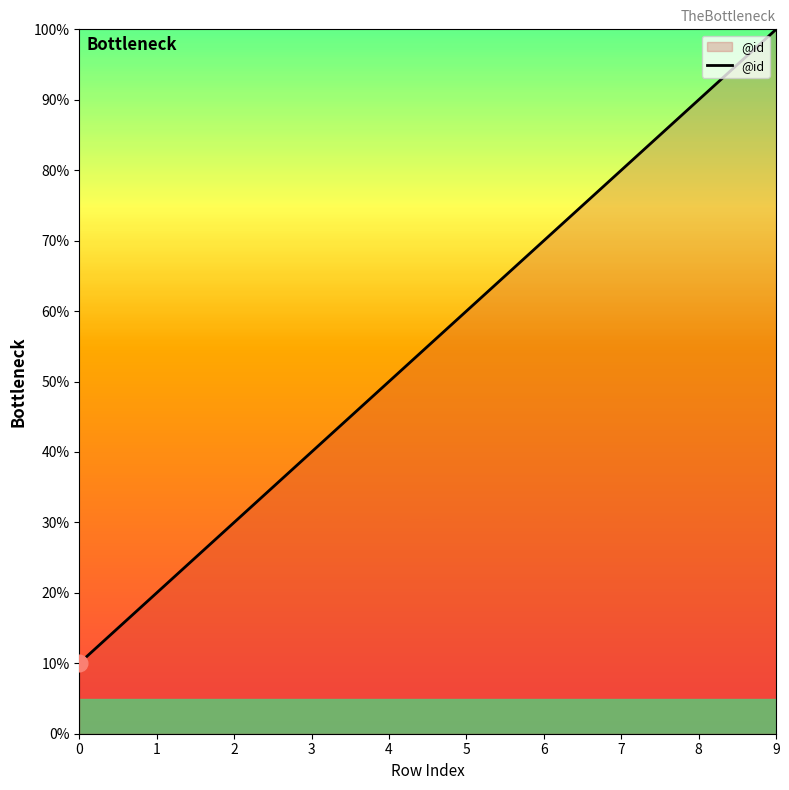

Is this an area chart (filled region under the line)?

Yes